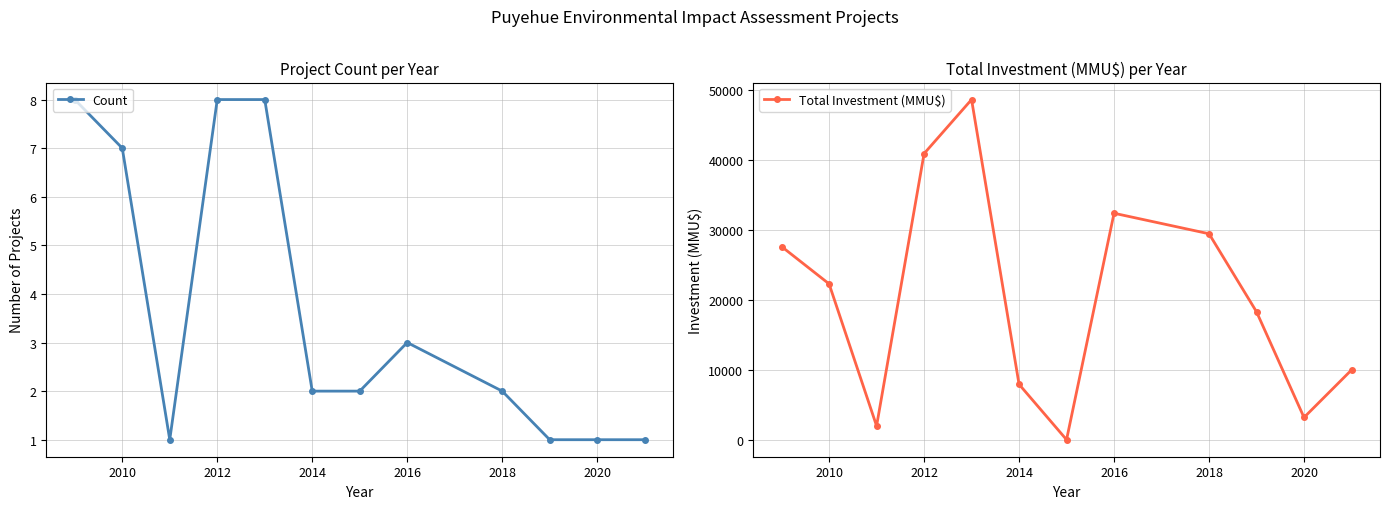

What is the highest value of the Count series?

8